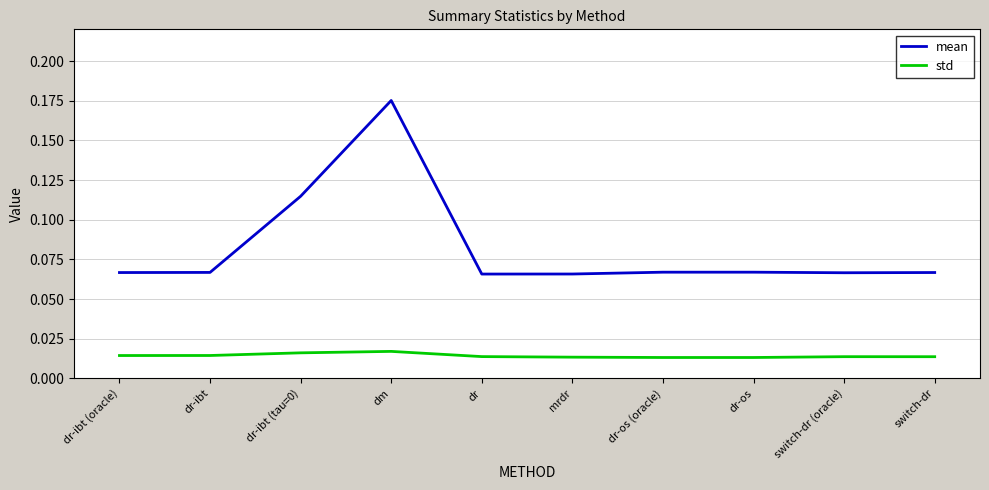

True or false: mean and std cross at least once.

False